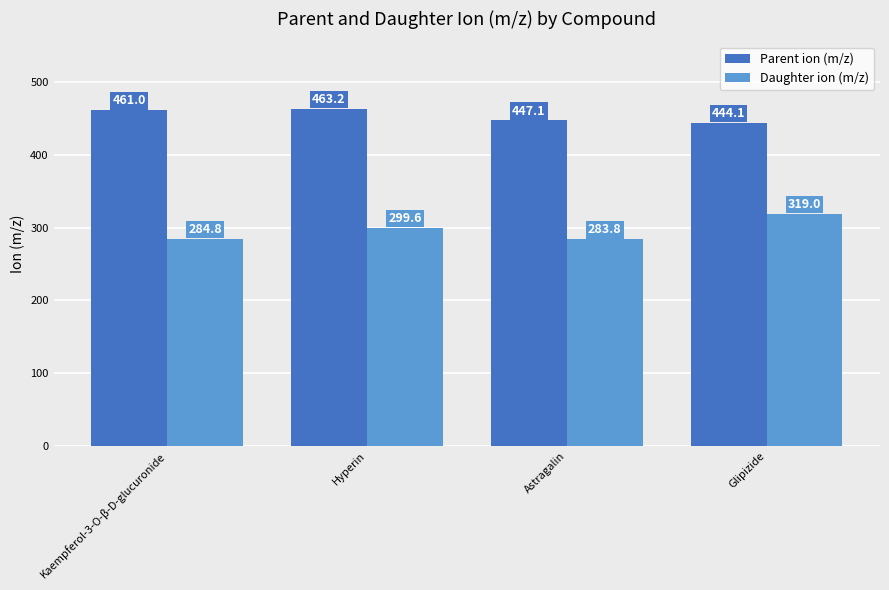

What is the approximate value of Parent ion (m/z) at Glipizide?

444.1